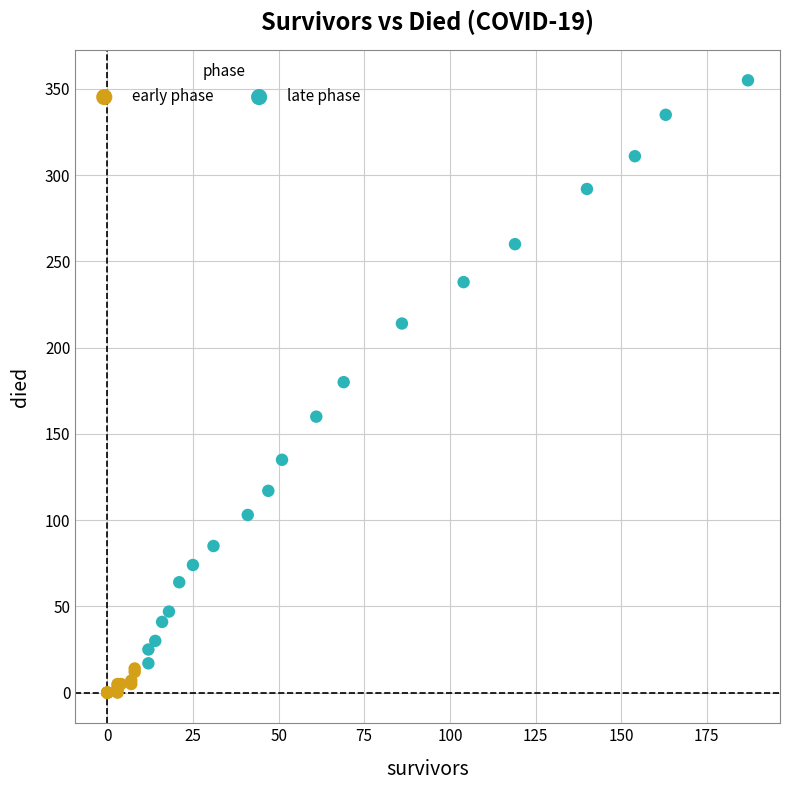

Which series reaches the minimum Y coordinate?

early phase